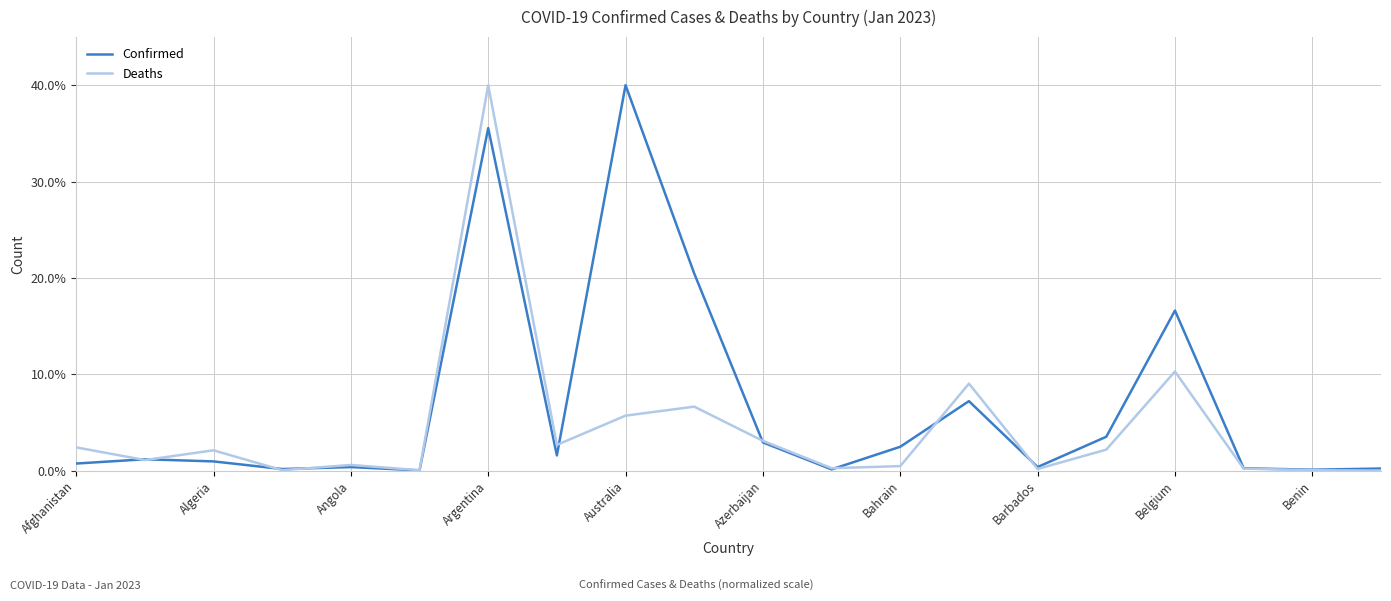

Is this an area chart (filled region under the line)?

No